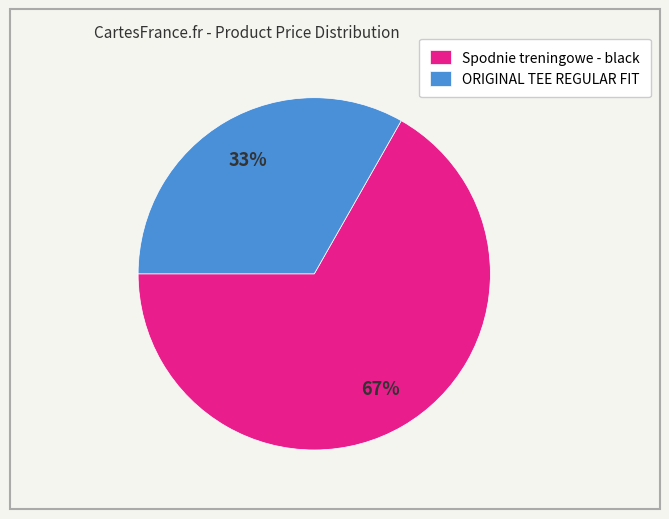

Is it true that Spodnie treningowe - black is 80% of the pie?

False